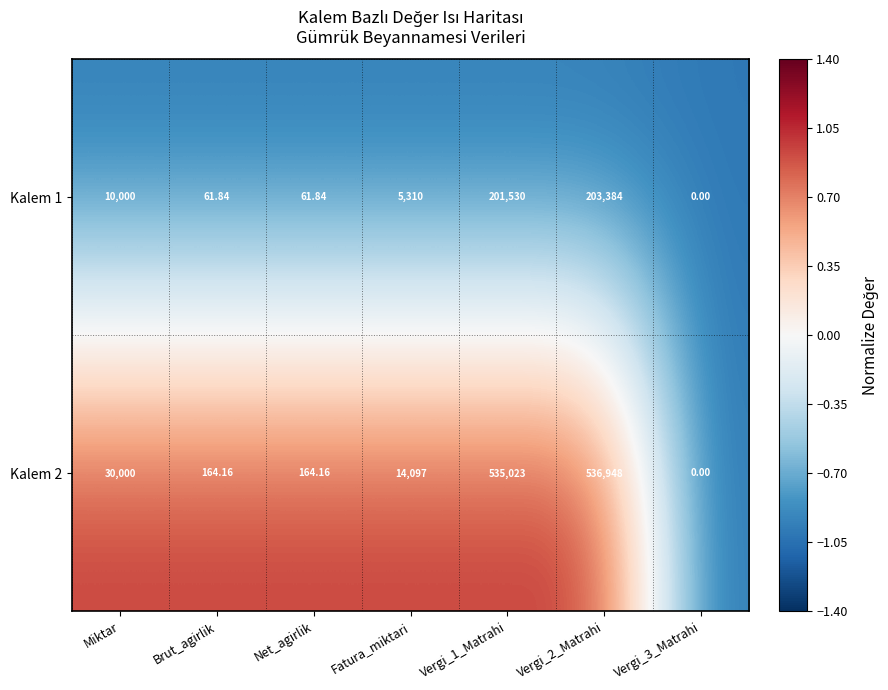

How many distinct data groups are displayed?

2